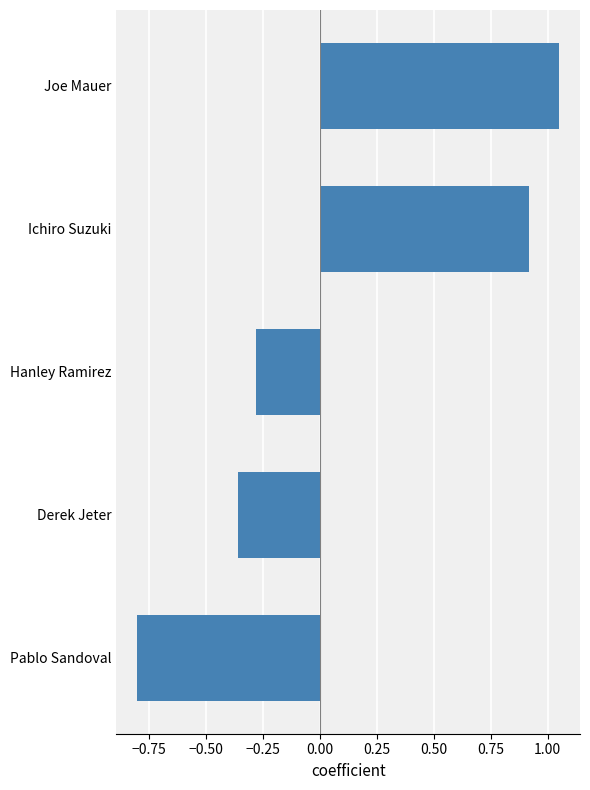

List the labels in order of value, largest first.

Joe Mauer, Ichiro Suzuki, Hanley Ramirez, Derek Jeter, Pablo Sandoval